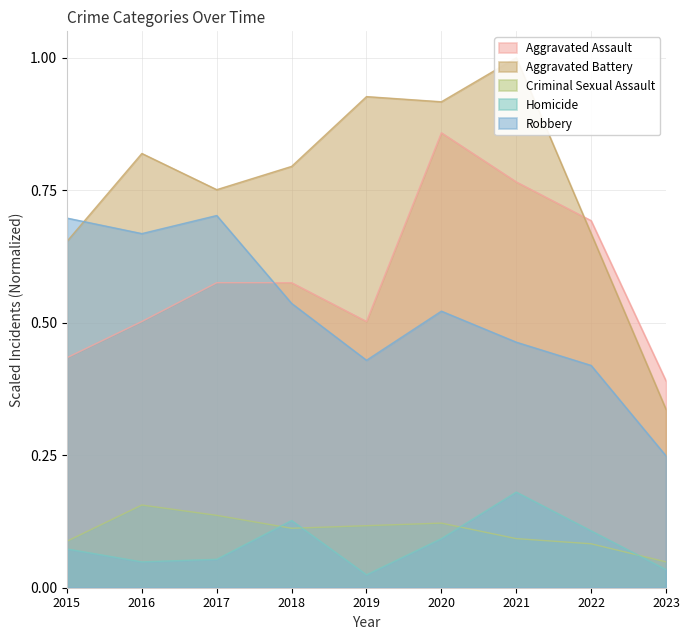

Which has a higher value, 2023 or 2021?

2021